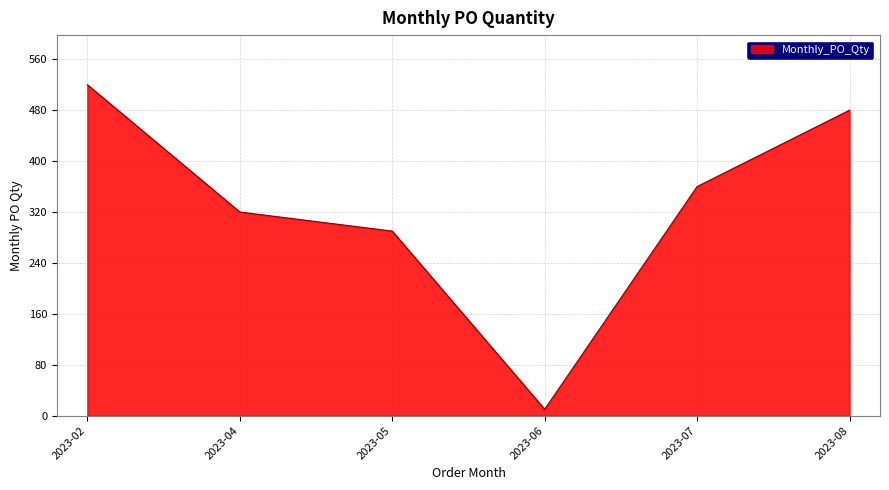

What is the difference between the values at 2023-08 and 2023-02?

40